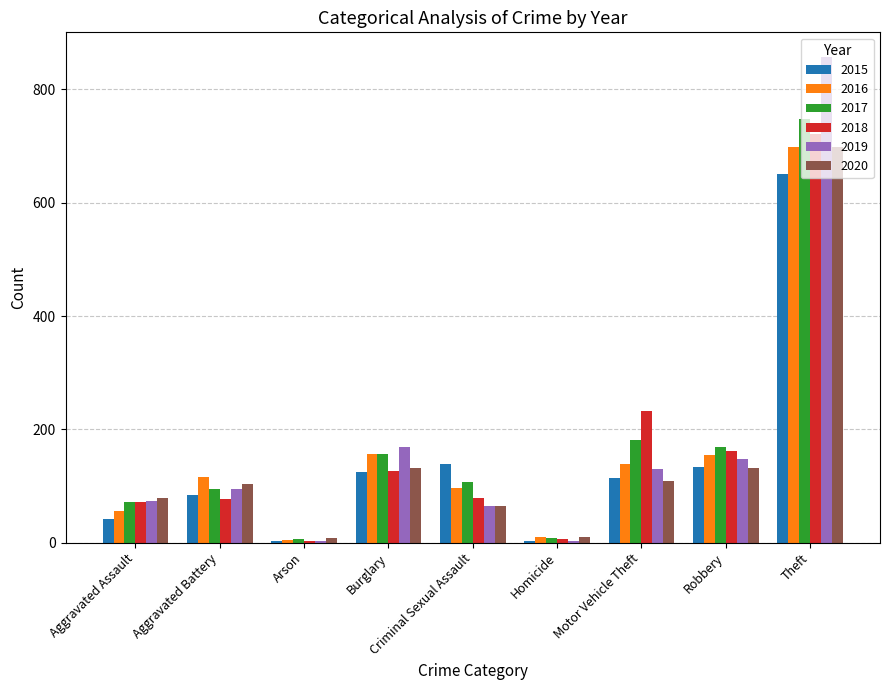

Is the value of 2016 at Aggravated Assault greater than the value of 2015 at Aggravated Battery?

No